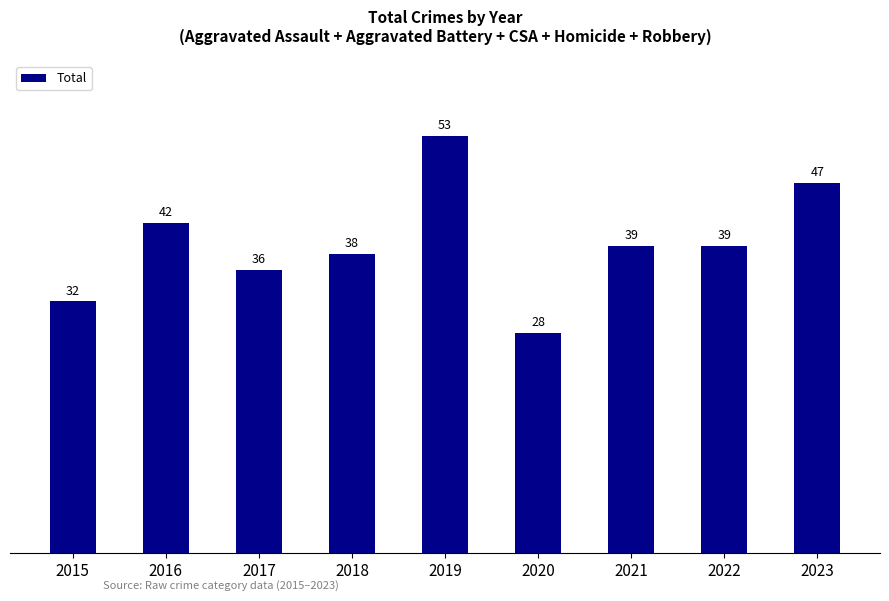

Which label corresponds to the largest value in the chart?

2019